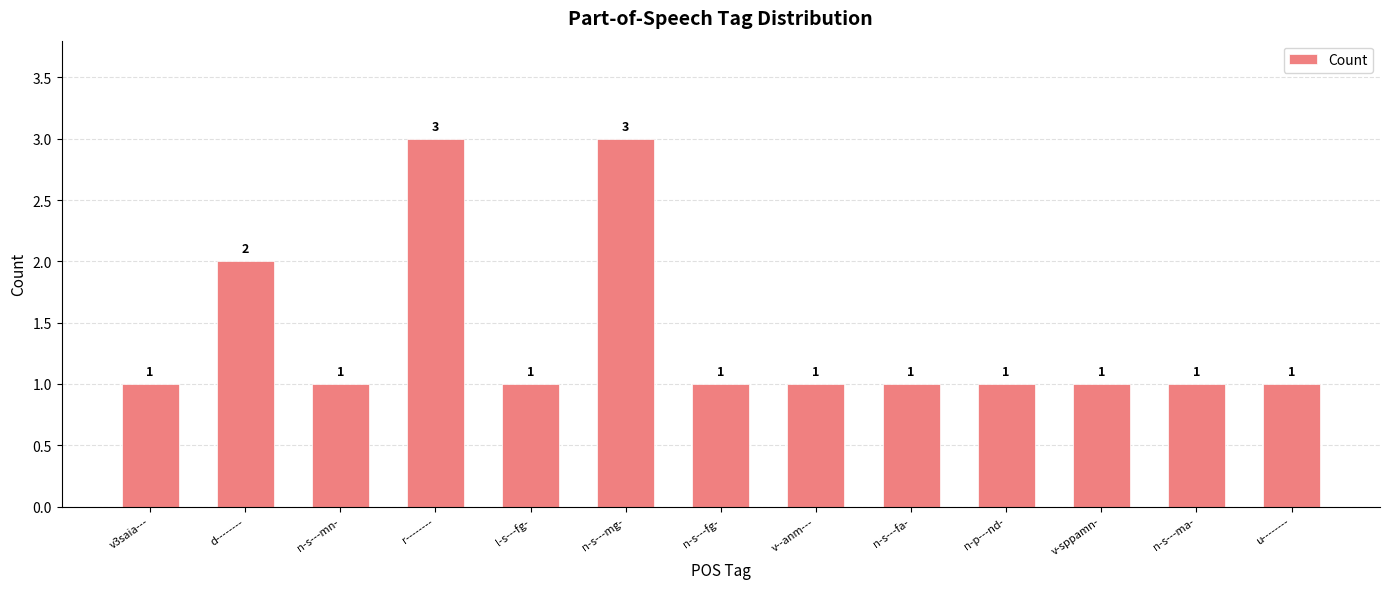

Reading left to right, what are all the values shown in this chart?

1	2	1	3	1	3	1	1	1	1	1	1	1